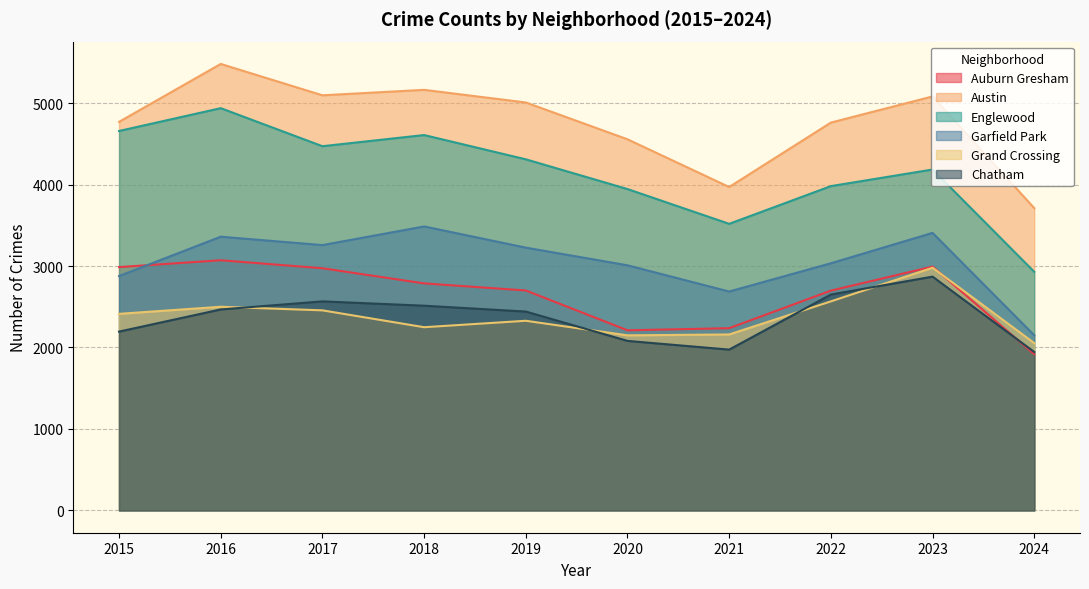

How many categories are shown in the chart?

10